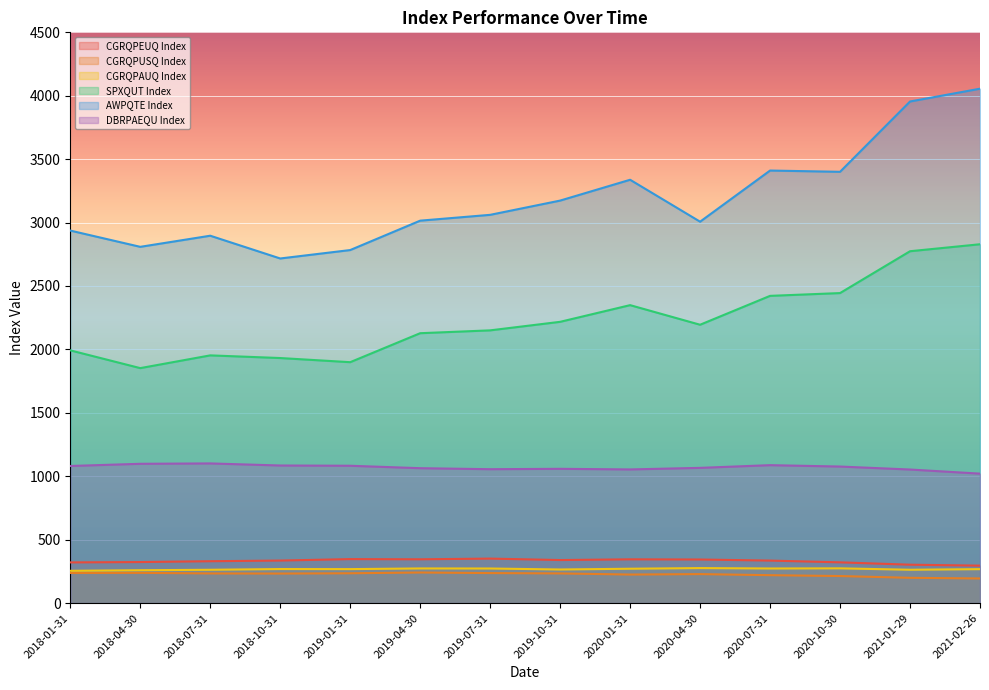

True or false: CGRQPEUQ Index and CGRQPAUQ Index cross at least once.

False